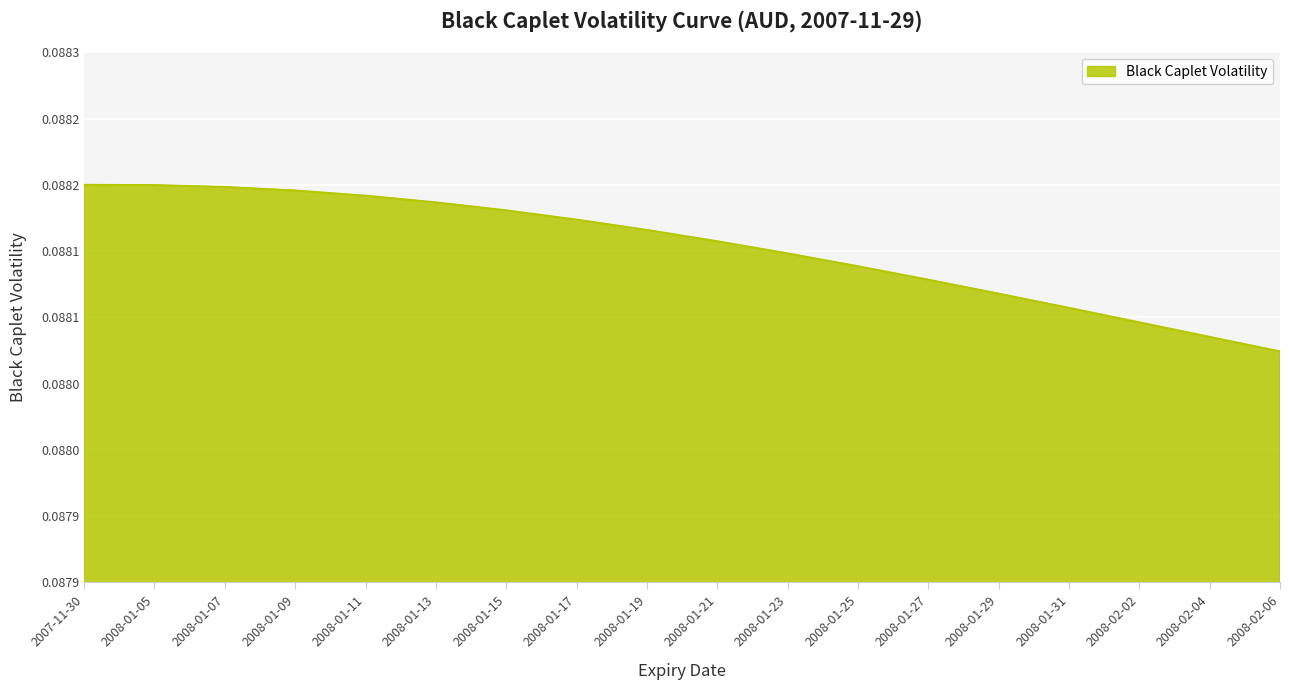

Does the chart have visible grid lines?

Yes